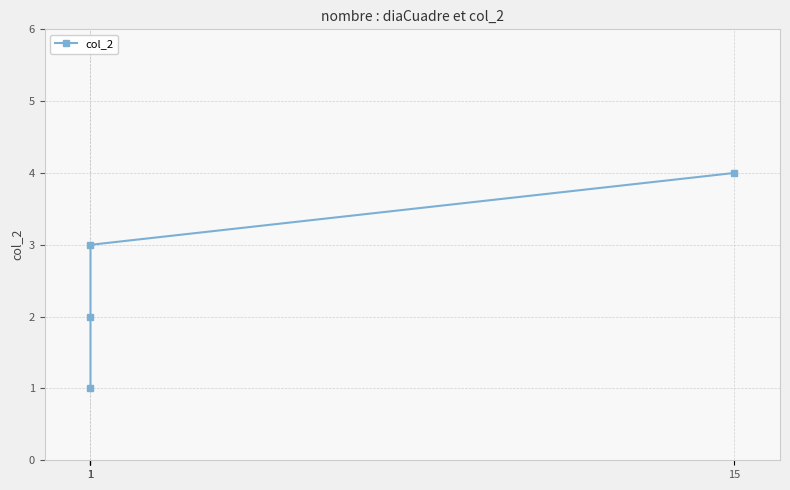

How many values are below 3?

2